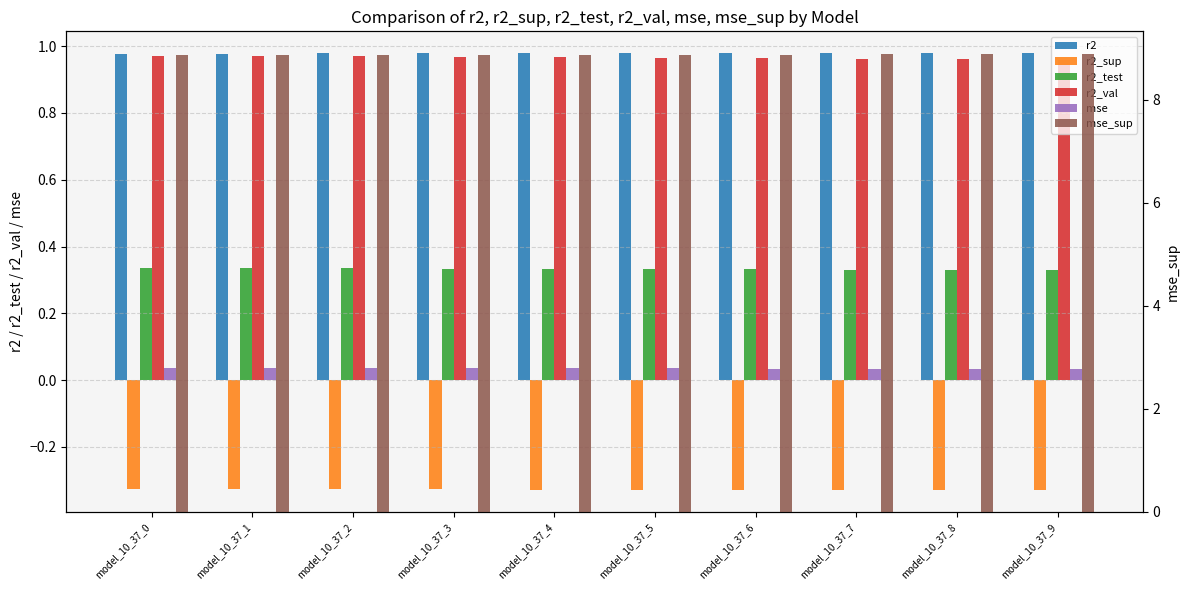

Does the chart contain any negative values?

Yes